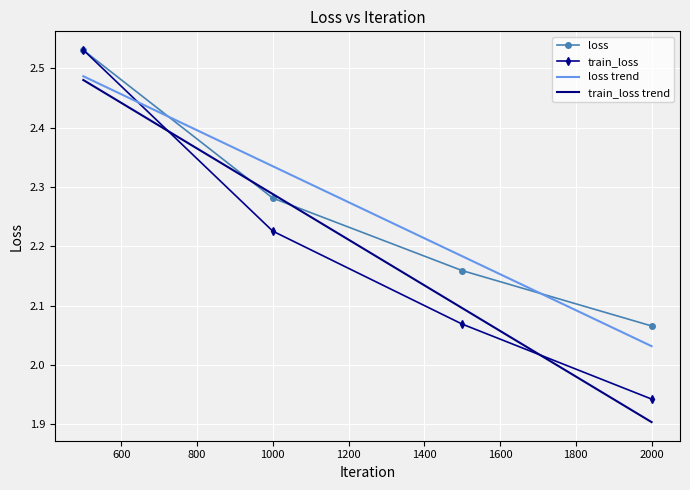

Reading right to left, extract all data points from this chart.

loss: 2000=2.1	1500=2.2	1000=2.3	500=2.5
train_loss: 2000=1.9	1500=2.1	1000=2.2	500=2.5